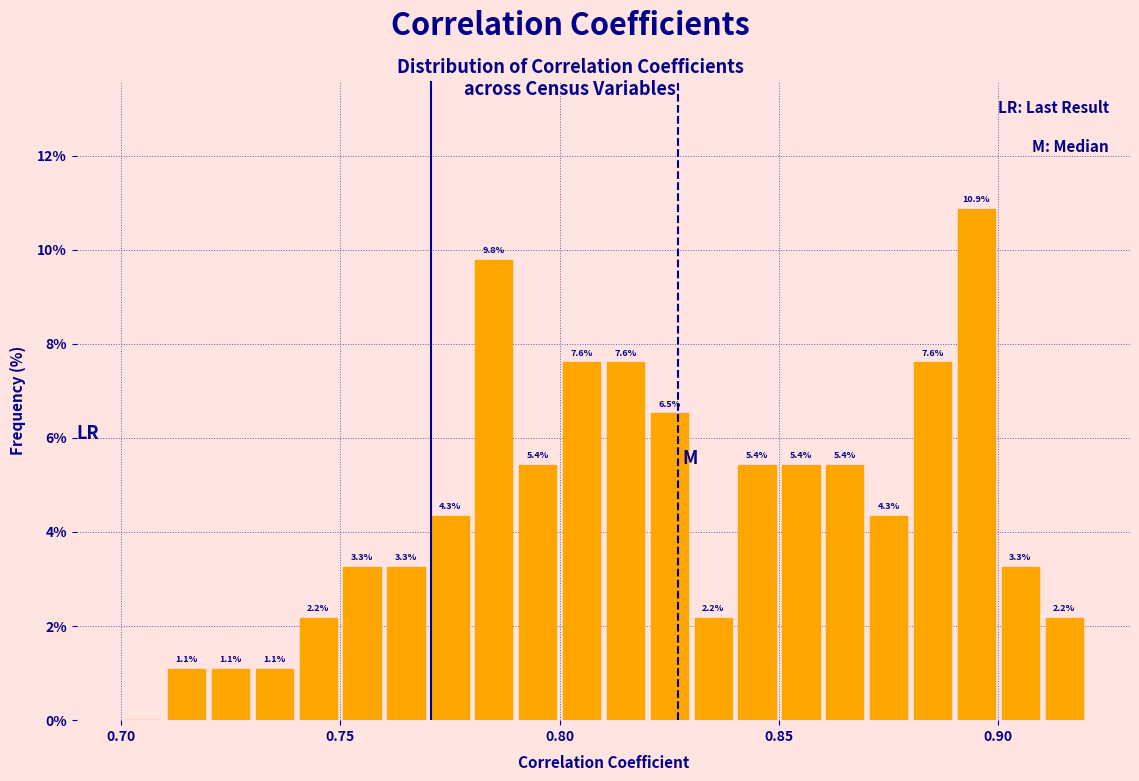

Around what value on the x-axis is the tallest bar? Give the approximate position of its centre, as read against the axis.

0.895